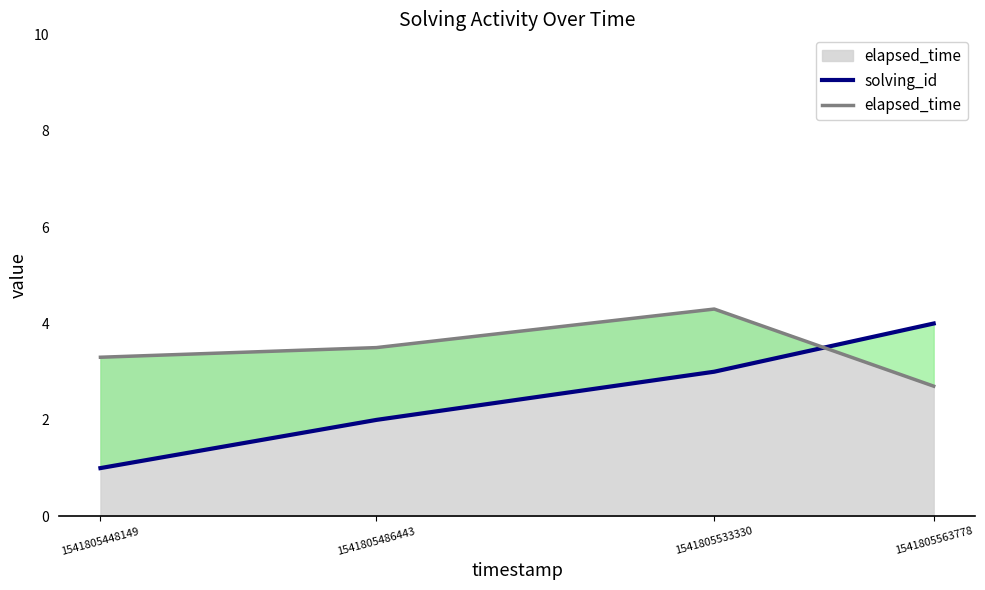

Which category has the lowest value across all series?

1541805448149